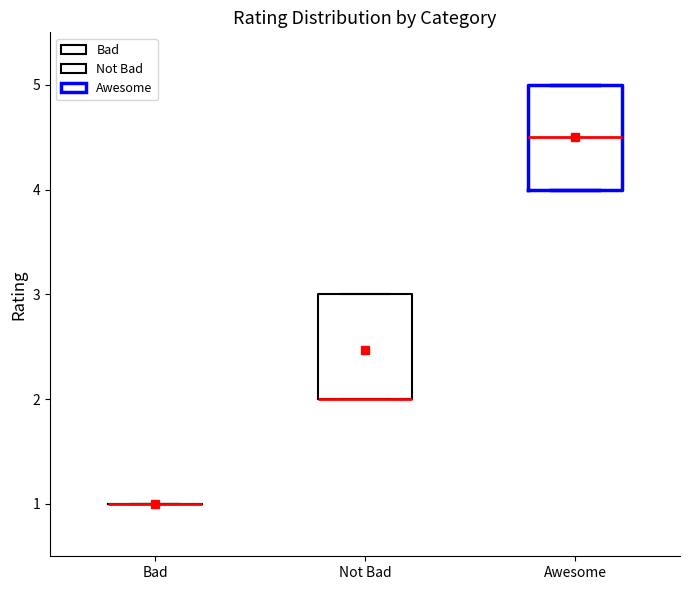

Reading left to right, read every box against the y-axis: the position of its median line, the range the box covers, and the ends of its whiskers. The values are not printed on the chart, so give them approximately, as read against the axis.

Bad: box collapsed to a line at 1.0, whiskers 1.0 to 1.0
Not Bad: median 2.0 (drawn on the box's lower edge), box 2.0 to 3.0, whiskers 2.0 to 3.0
Awesome: median 4.5, box 4.0 to 5.0, whiskers 4.0 to 5.0